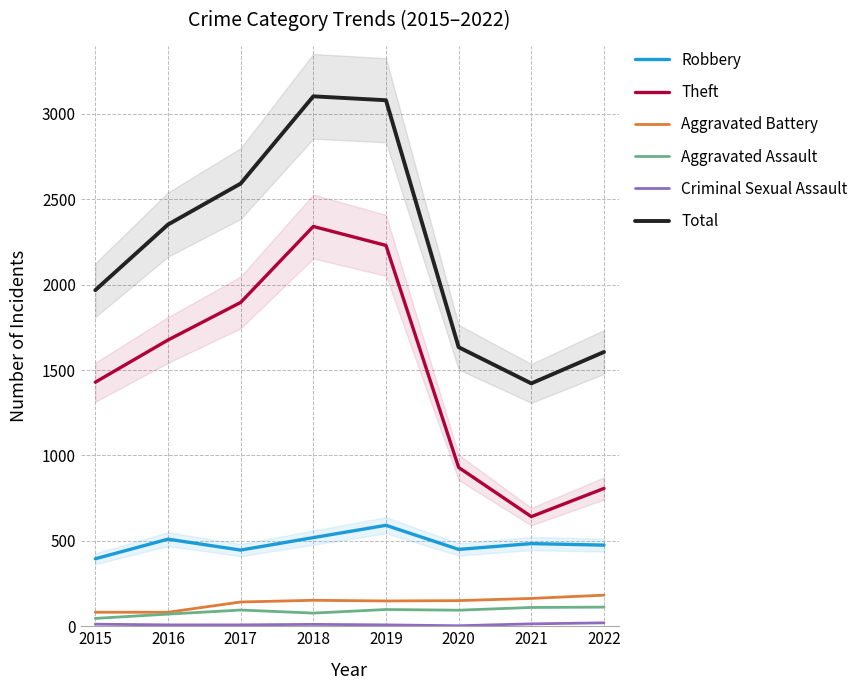

At which label is Criminal Sexual Assault closest to 11?

2018